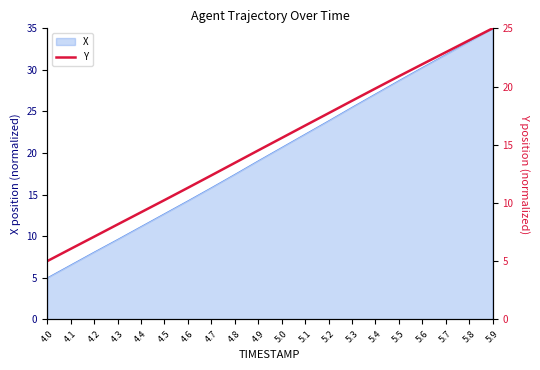

Which category has the lowest value in the X series?

4.0